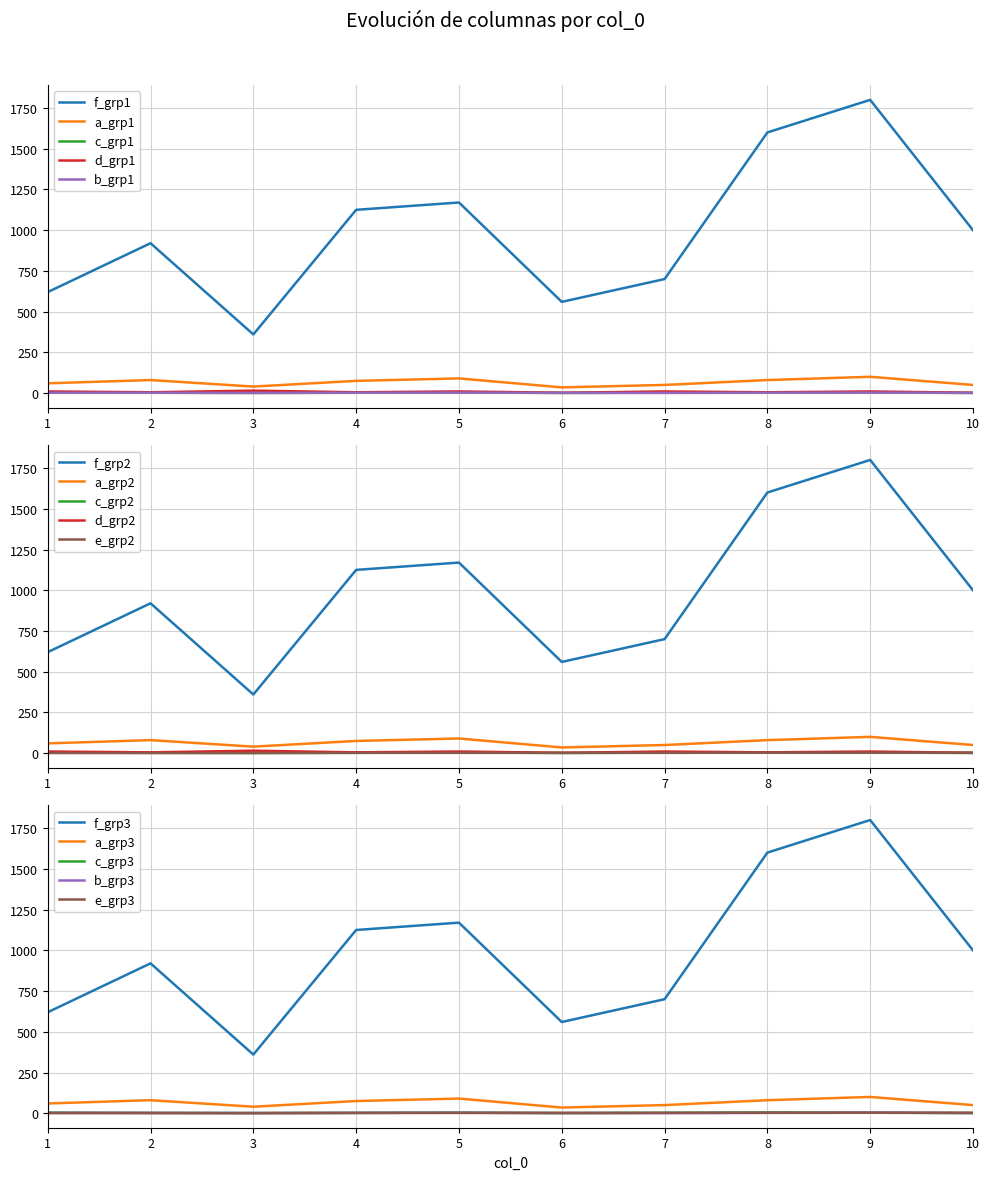

Reading left to right, extract all data points from this chart.

f: 1=620	2=920	3=360	4=1125	5=1170	6=560	7=700	8=1600	9=1800	10=1000
a: 1=60	2=80	3=40	4=75	5=90	6=35	7=50	8=80	9=100	10=50
c: 1=4	2=2	3=1	4=2	5=4	6=1	7=3	8=5	9=4	10=1
d: 1=10	2=5	3=15	4=5	5=10	6=2	7=10	8=5	9=10	10=2
b: 1=2	2=2	3=1	4=2	5=3	6=1	7=1	8=2	9=3	10=1
e: 1=1	2=1	3=1	4=2	5=2	6=2	7=2	8=3	9=3	10=3